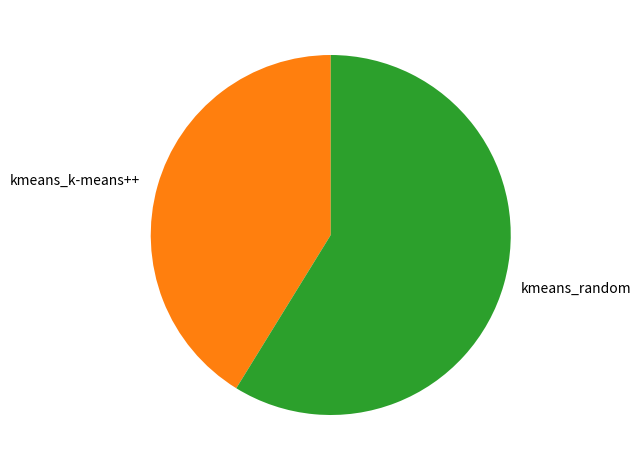

Which slice is the smallest?

kmeans_k-means++